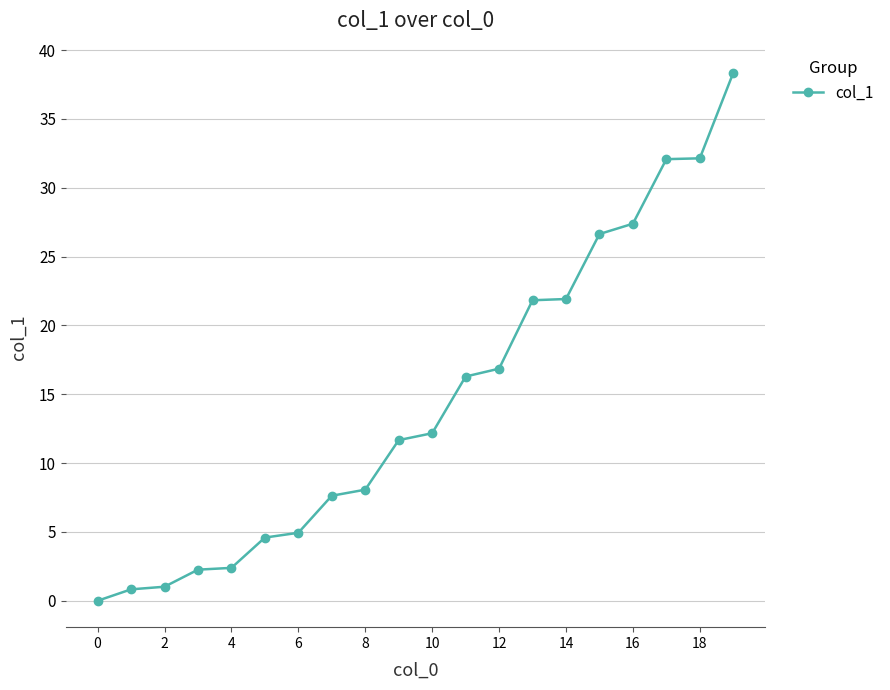

What is the difference between the maximum and second lowest values?

37.5